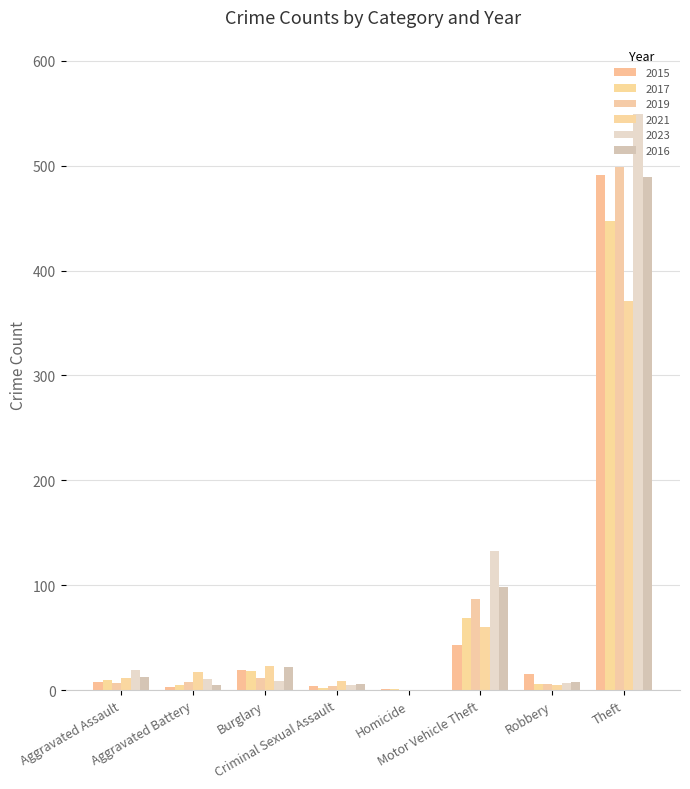

What is the sum of all 2023 values?

733